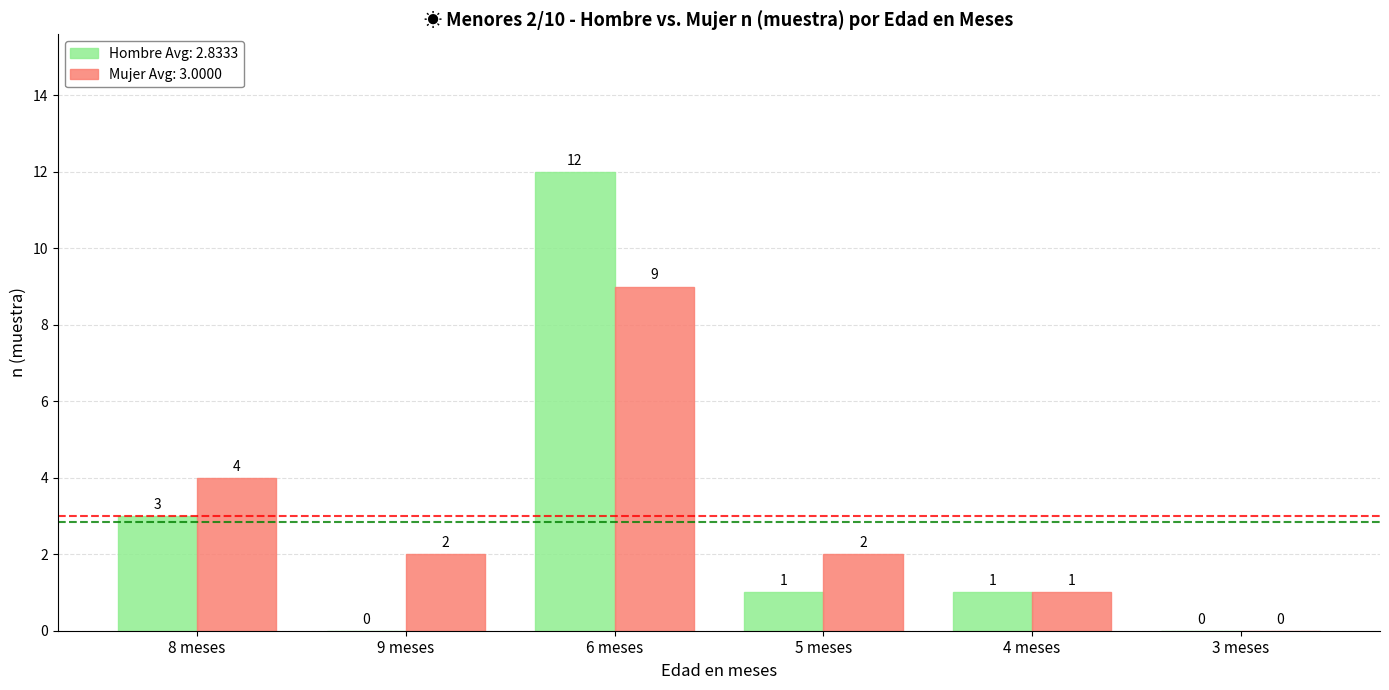

True or false: Hombre Avg: 2.8333 has a value of 0 at 3 meses.

True